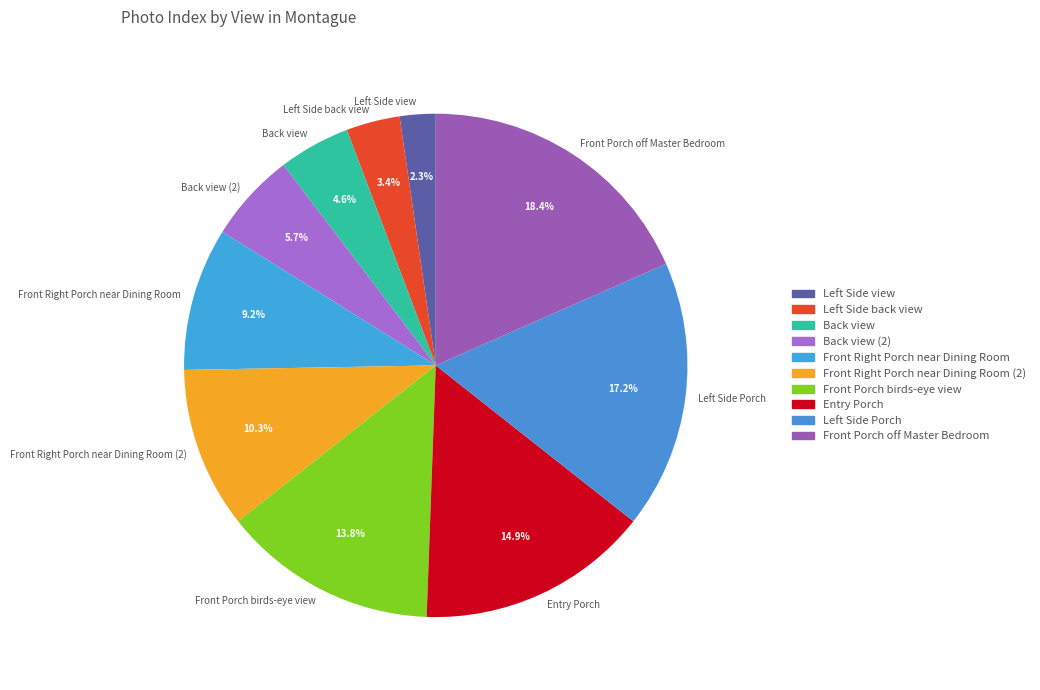

Does any single category account for the majority?

No